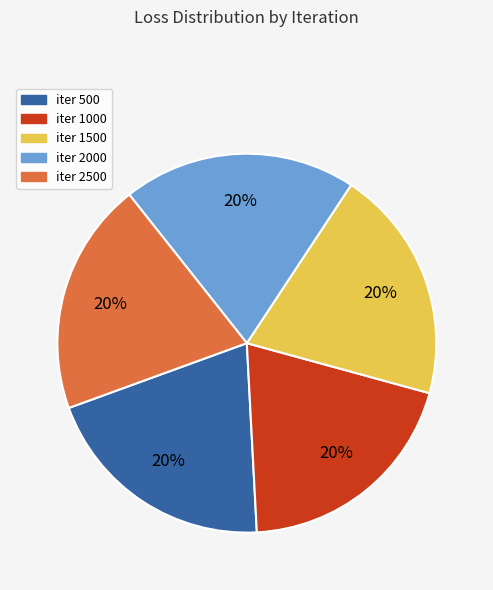

True or false: iter 2000 accounts for 11% of the total.

False